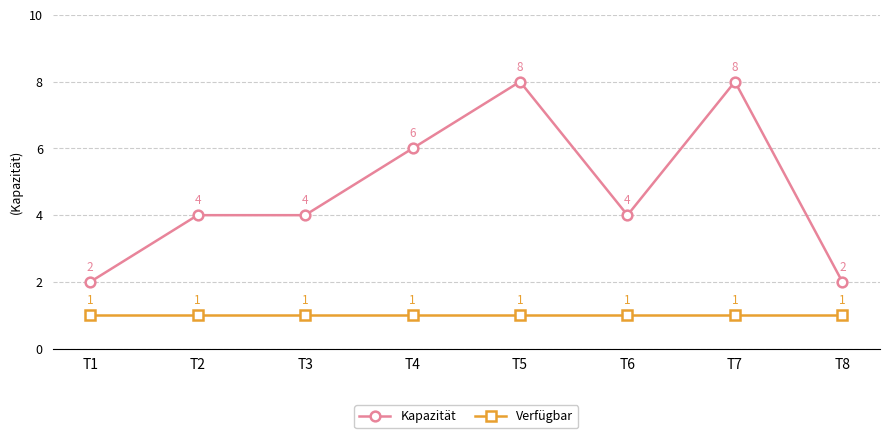

True or false: Verfügbar has more than 1 points higher than both neighbors.

False